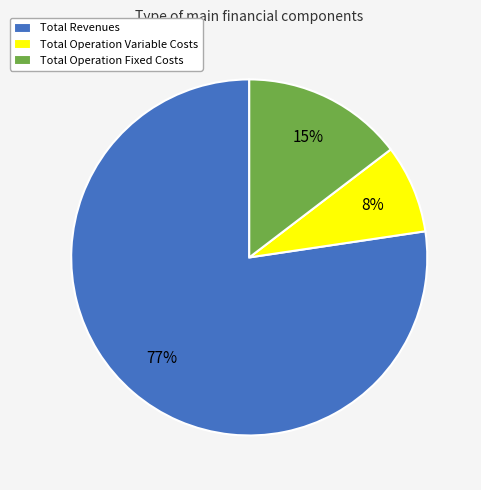

True or false: Total Operation Fixed Costs accounts for 15% of the total.

True